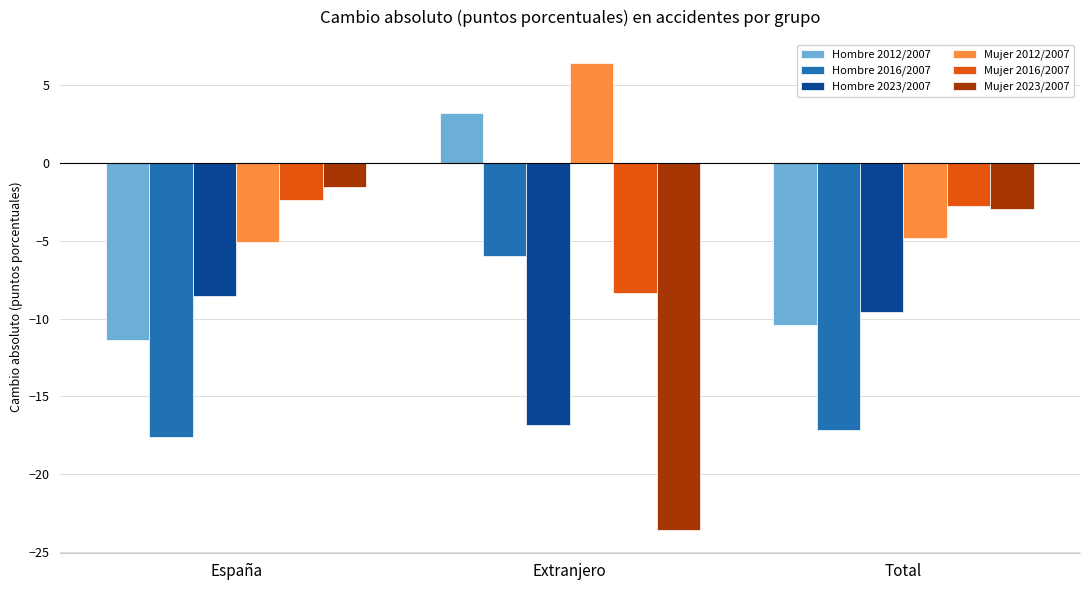

Reading left to right, extract all data points from this chart.

Hombre 2012/2007: España=-11.4	Extranjero=3.2	Total=-10.4
Hombre 2016/2007: España=-17.6	Extranjero=-6.0	Total=-17.2
Hombre 2023/2007: España=-8.6	Extranjero=-16.8	Total=-9.6
Mujer 2012/2007: España=-5.1	Extranjero=6.4	Total=-4.8
Mujer 2016/2007: España=-2.4	Extranjero=-8.3	Total=-2.7
Mujer 2023/2007: España=-1.6	Extranjero=-23.6	Total=-3.0